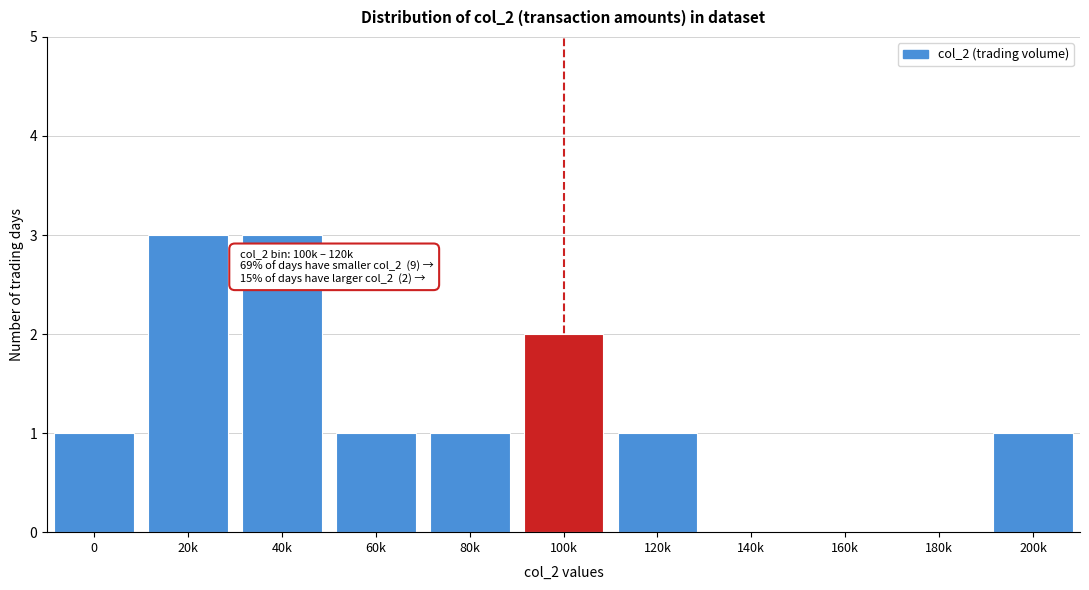

Reading left to right, list all the values displayed in this chart.

0=1	20k=3	40k=3	60k=1	80k=1	100k=2	120k=1	140k=0	160k=0	180k=0	200k=1